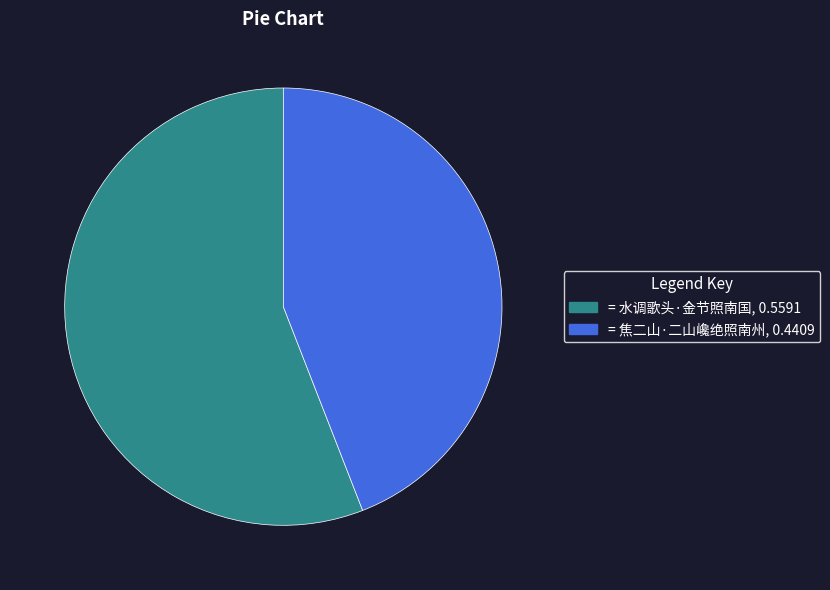

Does any single category account for the majority?

Yes